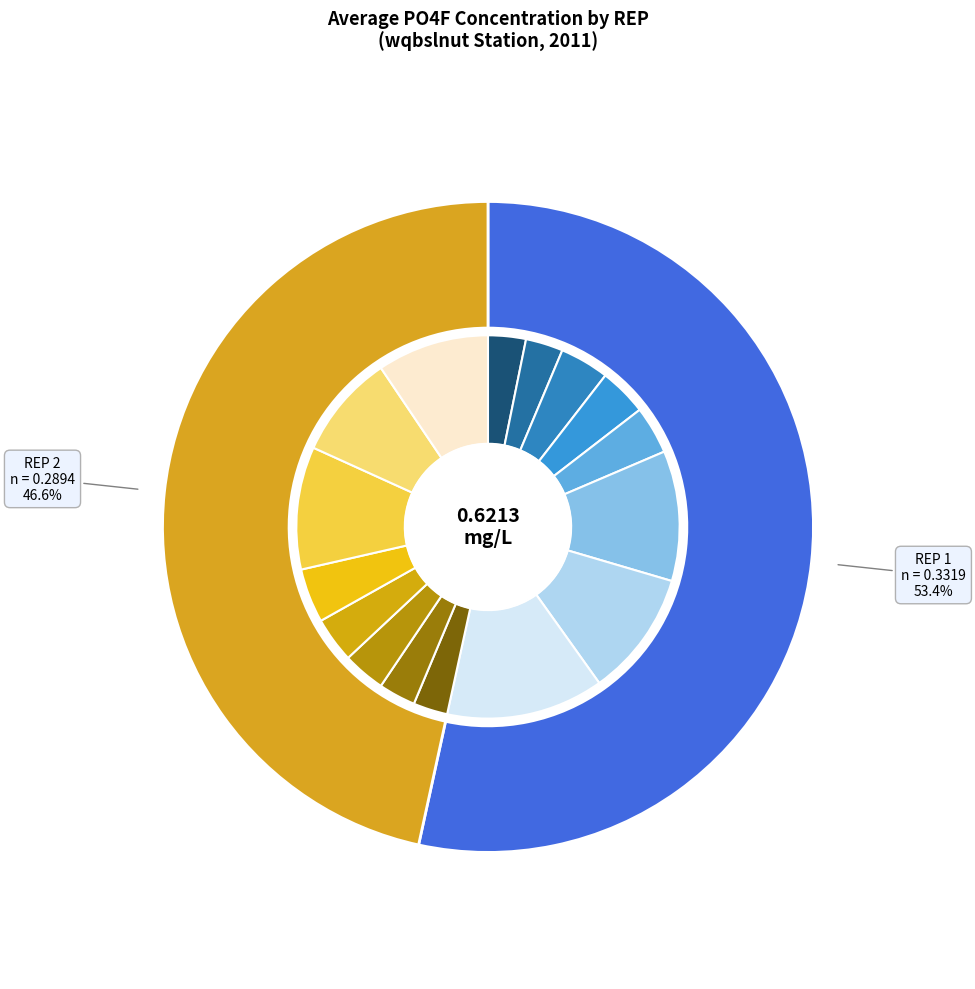

Does any single category account for the majority?

Yes